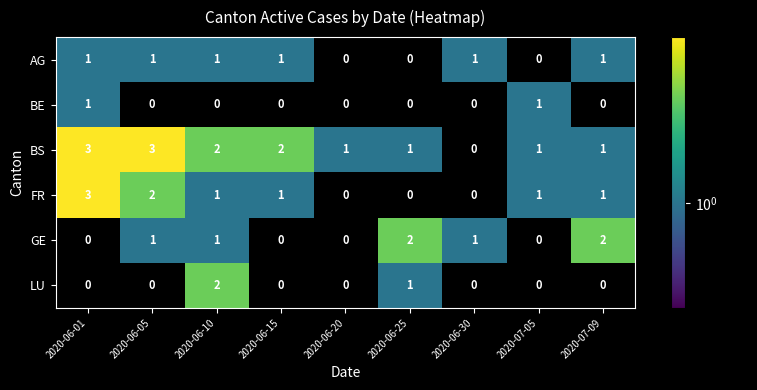

What is the difference between the maximum and minimum values in the BS series?

3